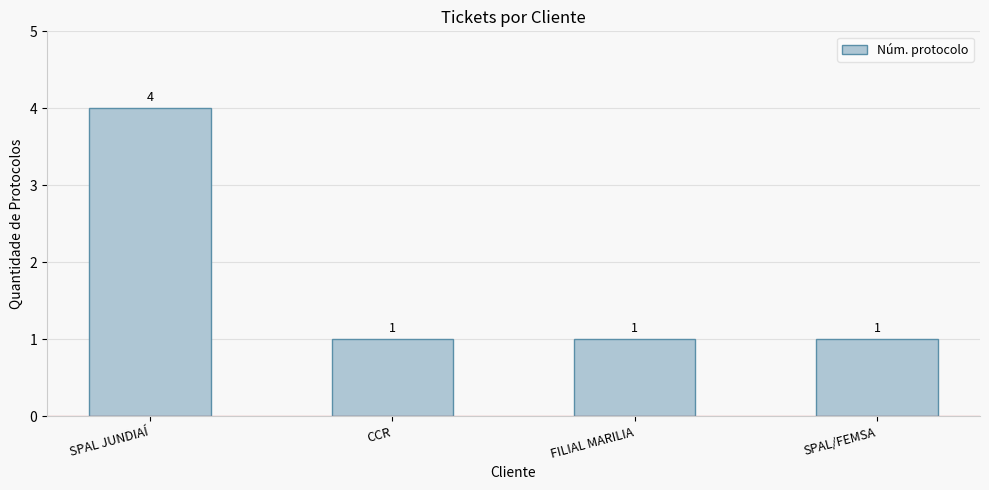

The chart shows a value of 1 at SPAL JUNDIAÍ. True or false?

False